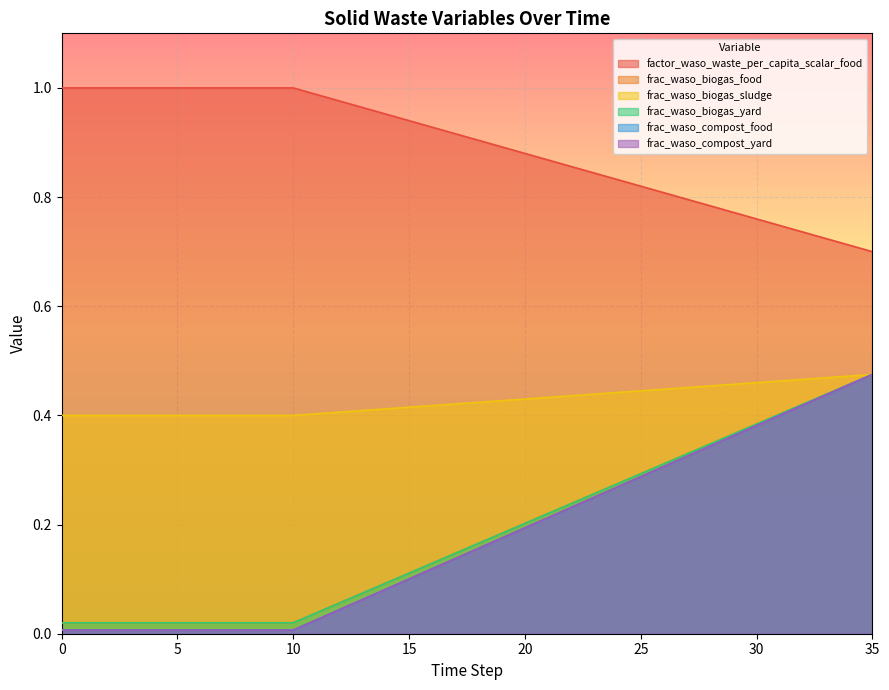

Reading left to right, what are all the values shown in this chart?

factor_waso_waste_per_capita_scalar_food: 0=1.0	1=1.0	2=1.0	3=1.0	4=1.0	5=1.0	6=1.0	7=1.0	8=1.0	9=1.0	10=1.0	11=1.0	12=1.0	13=1.0	14=1.0	15=0.9	16=0.9	17=0.9	18=0.9	19=0.9	20=0.9	21=0.9	22=0.9	23=0.8	24=0.8	25=0.8	26=0.8	27=0.8	28=0.8	29=0.8	30=0.8	31=0.7	32=0.7	33=0.7	34=0.7	35=0.7
frac_waso_biogas_food: 0=0.0	1=0.0	2=0.0	3=0.0	4=0.0	5=0.0	6=0.0	7=0.0	8=0.0	9=0.0	10=0.0	11=0.0	12=0.1	13=0.1	14=0.1	15=0.1	16=0.1	17=0.1	18=0.2	19=0.2	20=0.2	21=0.2	22=0.2	23=0.3	24=0.3	25=0.3	26=0.3	27=0.3	28=0.3	29=0.4	30=0.4	31=0.4	32=0.4	33=0.4	34=0.5	35=0.5
frac_waso_biogas_sludge: 0=0.4	1=0.4	2=0.4	3=0.4	4=0.4	5=0.4	6=0.4	7=0.4	8=0.4	9=0.4	10=0.4	11=0.4	12=0.4	13=0.4	14=0.4	15=0.4	16=0.4	17=0.4	18=0.4	19=0.4	20=0.4	21=0.4	22=0.4	23=0.4	24=0.4	25=0.4	26=0.4	27=0.5	28=0.5	29=0.5	30=0.5	31=0.5	32=0.5	33=0.5	34=0.5	35=0.5
frac_waso_biogas_yard: 0=0.0	1=0.0	2=0.0	3=0.0	4=0.0	5=0.0	6=0.0	7=0.0	8=0.0	9=0.0	10=0.0	11=0.0	12=0.1	13=0.1	14=0.1	15=0.1	16=0.1	17=0.1	18=0.2	19=0.2	20=0.2	21=0.2	22=0.2	23=0.3	24=0.3	25=0.3	26=0.3	27=0.3	28=0.3	29=0.4	30=0.4	31=0.4	32=0.4	33=0.4	34=0.5	35=0.5
frac_waso_compost_food: 0=0.0	1=0.0	2=0.0	3=0.0	4=0.0	5=0.0	6=0.0	7=0.0	8=0.0	9=0.0	10=0.0	11=0.0	12=0.0	13=0.1	14=0.1	15=0.1	16=0.1	17=0.1	18=0.2	19=0.2	20=0.2	21=0.2	22=0.2	23=0.3	24=0.3	25=0.3	26=0.3	27=0.3	28=0.3	29=0.4	30=0.4	31=0.4	32=0.4	33=0.4	34=0.5	35=0.5
frac_waso_compost_yard: 0=0.0	1=0.0	2=0.0	3=0.0	4=0.0	5=0.0	6=0.0	7=0.0	8=0.0	9=0.0	10=0.0	11=0.0	12=0.0	13=0.1	14=0.1	15=0.1	16=0.1	17=0.1	18=0.2	19=0.2	20=0.2	21=0.2	22=0.2	23=0.3	24=0.3	25=0.3	26=0.3	27=0.3	28=0.3	29=0.4	30=0.4	31=0.4	32=0.4	33=0.4	34=0.5	35=0.5